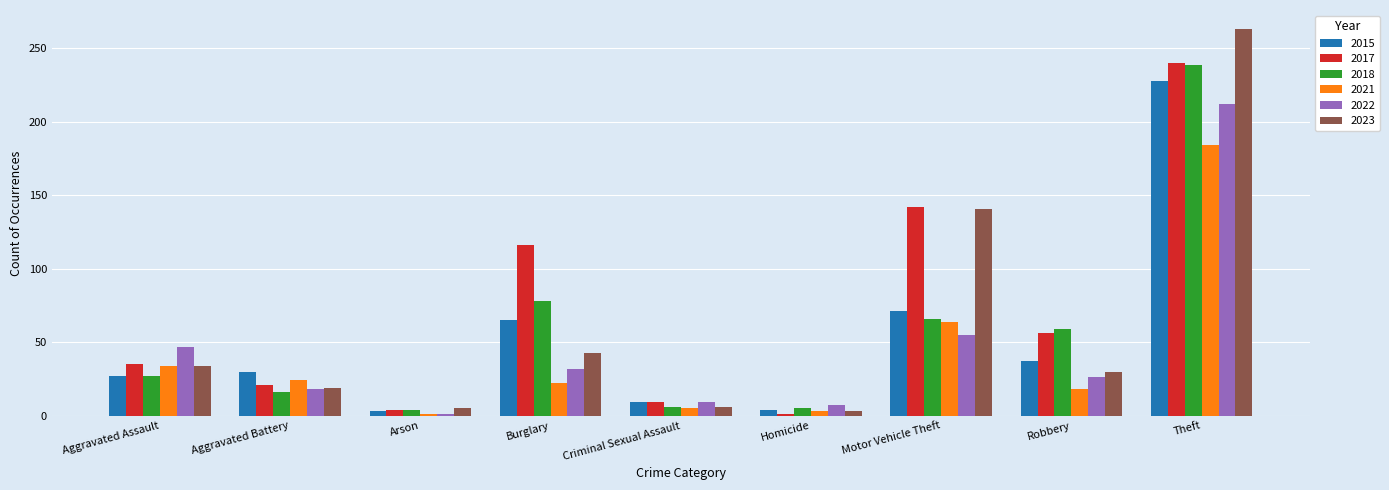

What is the value of the 2018 bar at the 3rd from the left?

4